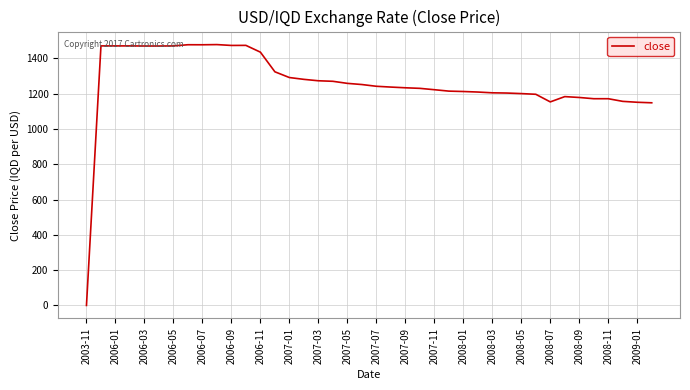

What is the average value?

1261.8